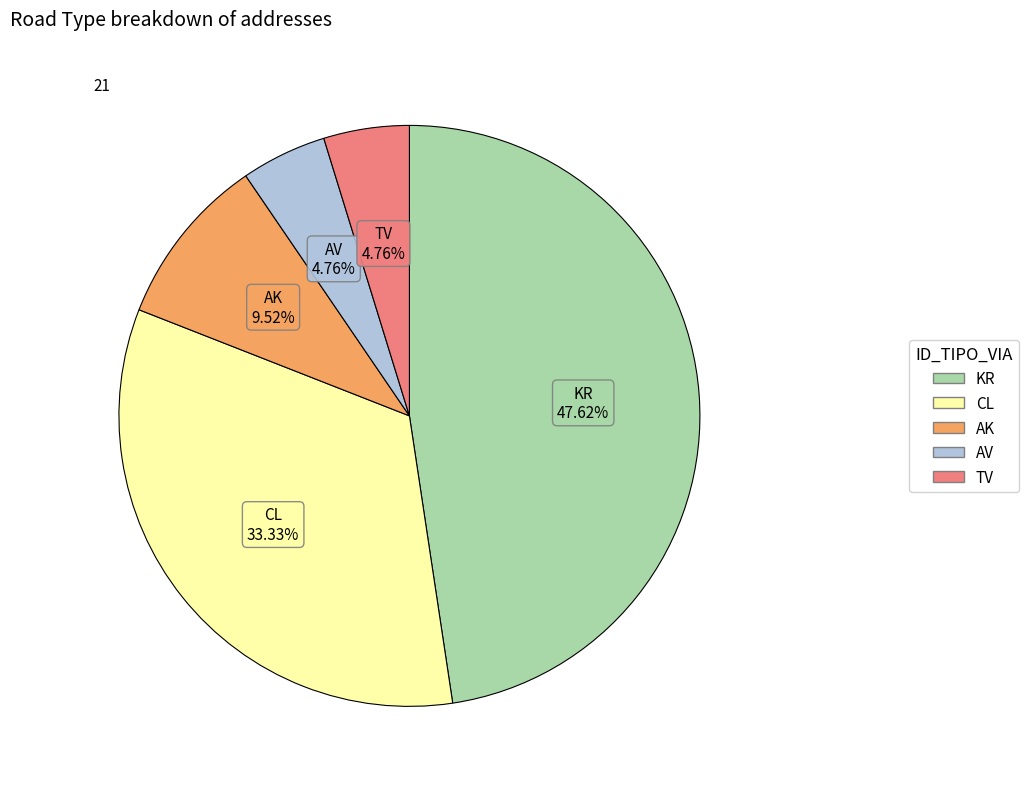

Does any single category account for the majority?

No